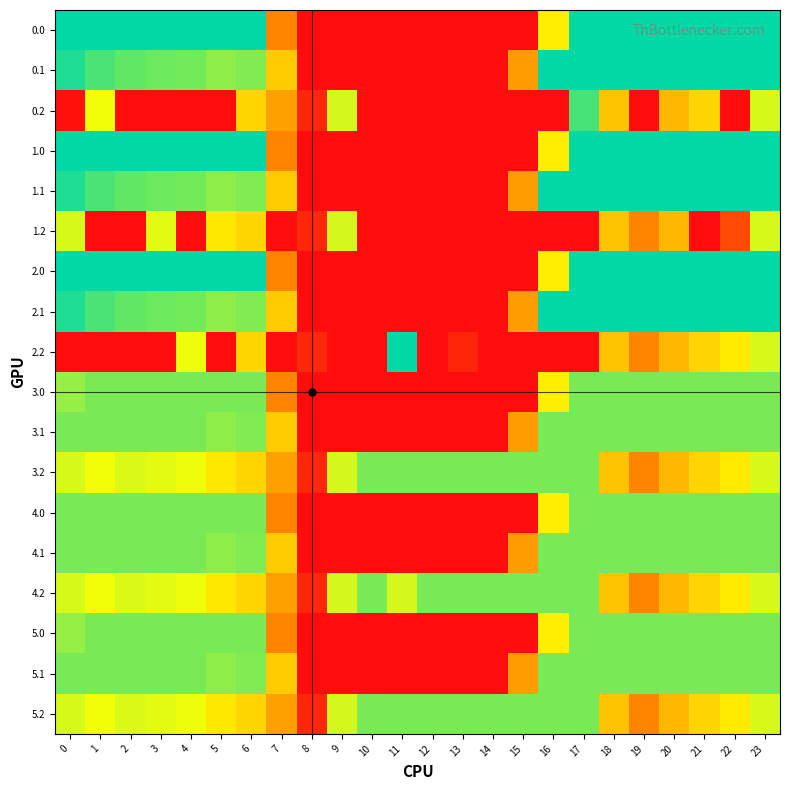

List the series in order of their peak value, highest first.

0.0, 0.1, 1.0, 1.1, 2.0, 2.1, 2.2, 0.2, 3.0, 3.1, 3.2, 4.0, 4.1, 4.2, 5.0, 5.1, 5.2, 1.2